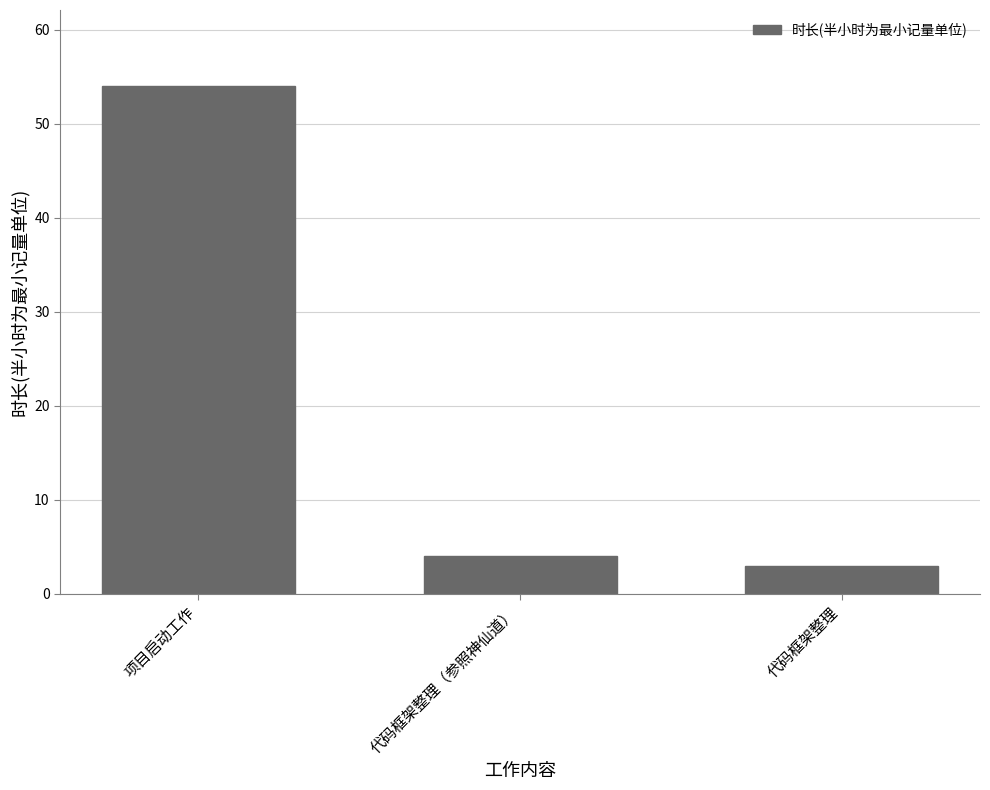

Does the chart contain stacked bars?

No